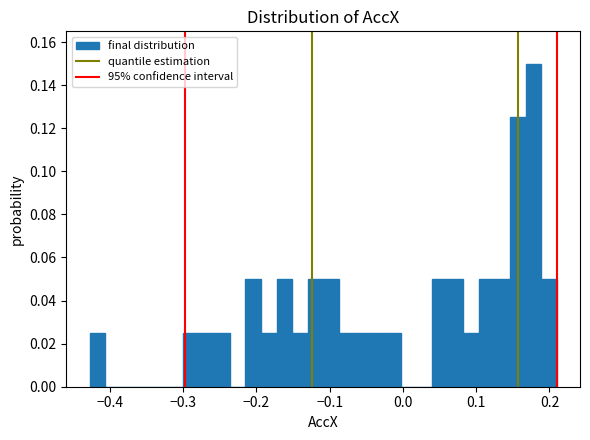

Read against the x-axis, roughly where is the centre of the tallest bar?

0.18